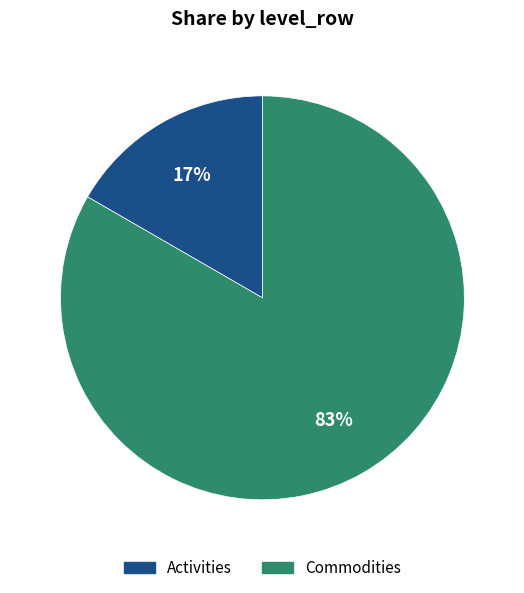

What is the largest slice in the pie chart?

Commodities